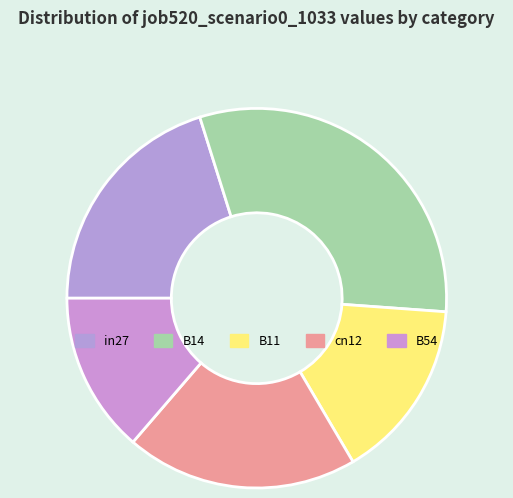

To the nearest percent, what is the difference between the B54 and B14 slice percentages?

17%